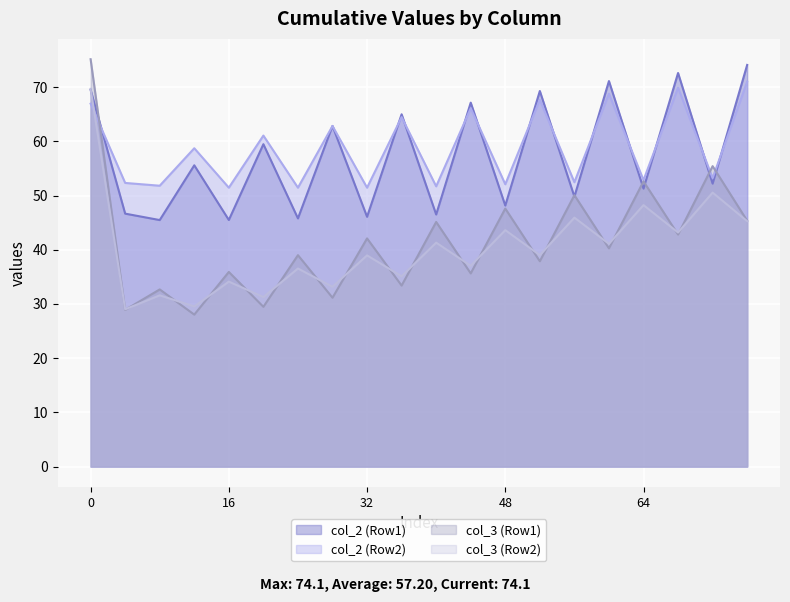

What is the difference between the col_3 (Row2) values at 16 and 36?

1.0